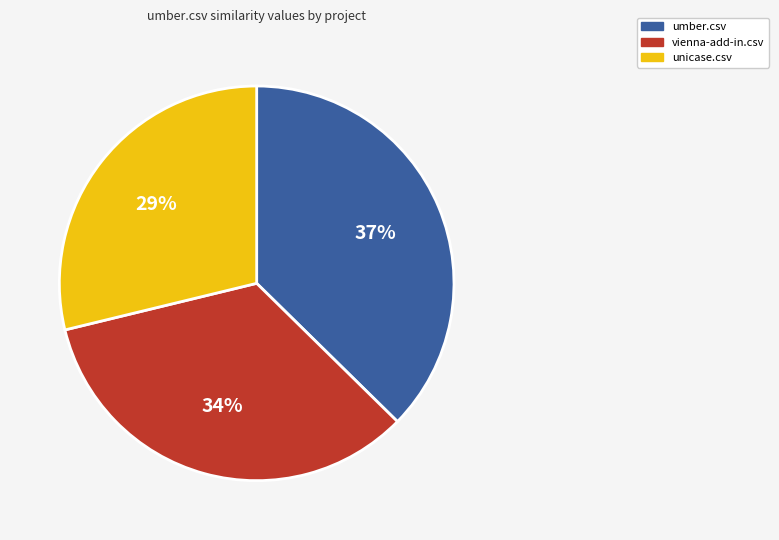

To the nearest percent, what is the average slice percentage?

33%